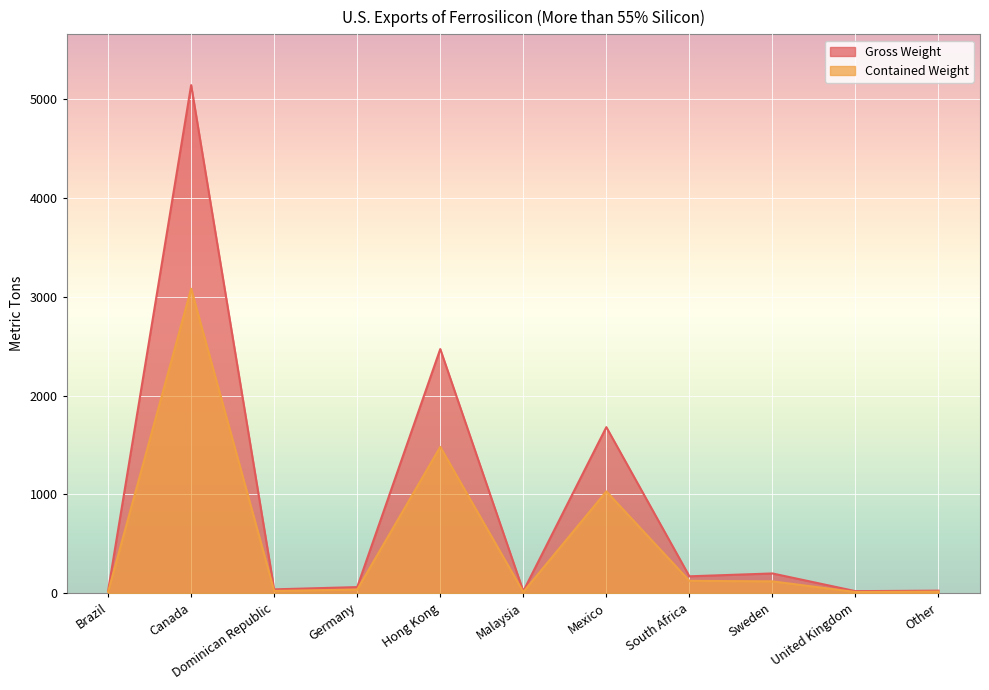

In Contained Weight, how many points are lower than both neighbors (excluding endpoints)?

3